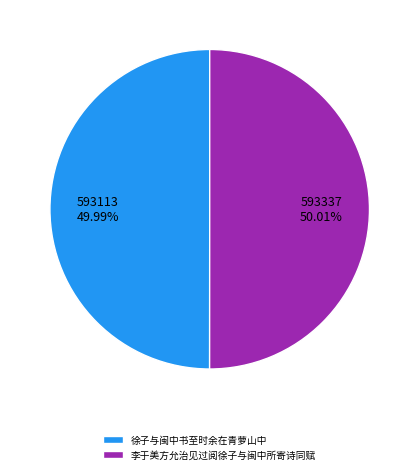

Is there any slice that represents more than half of the pie?

Yes